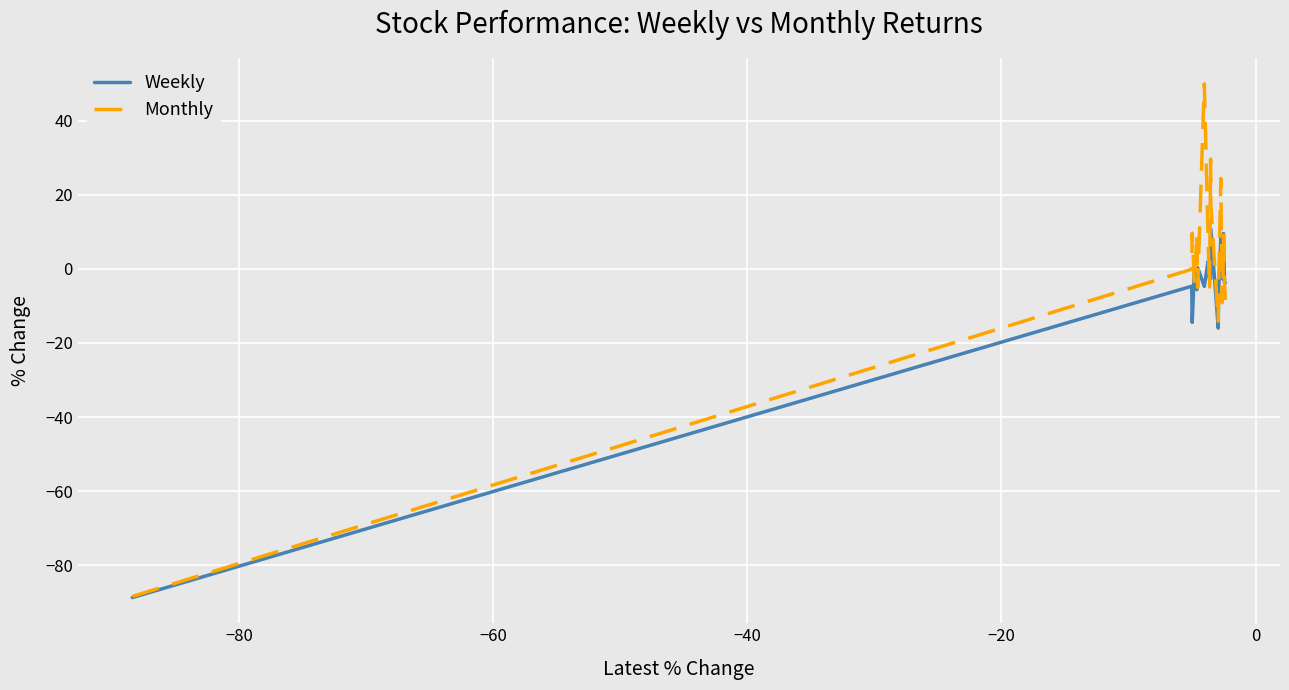

List the series in order of their peak value, highest first.

Monthly, Weekly